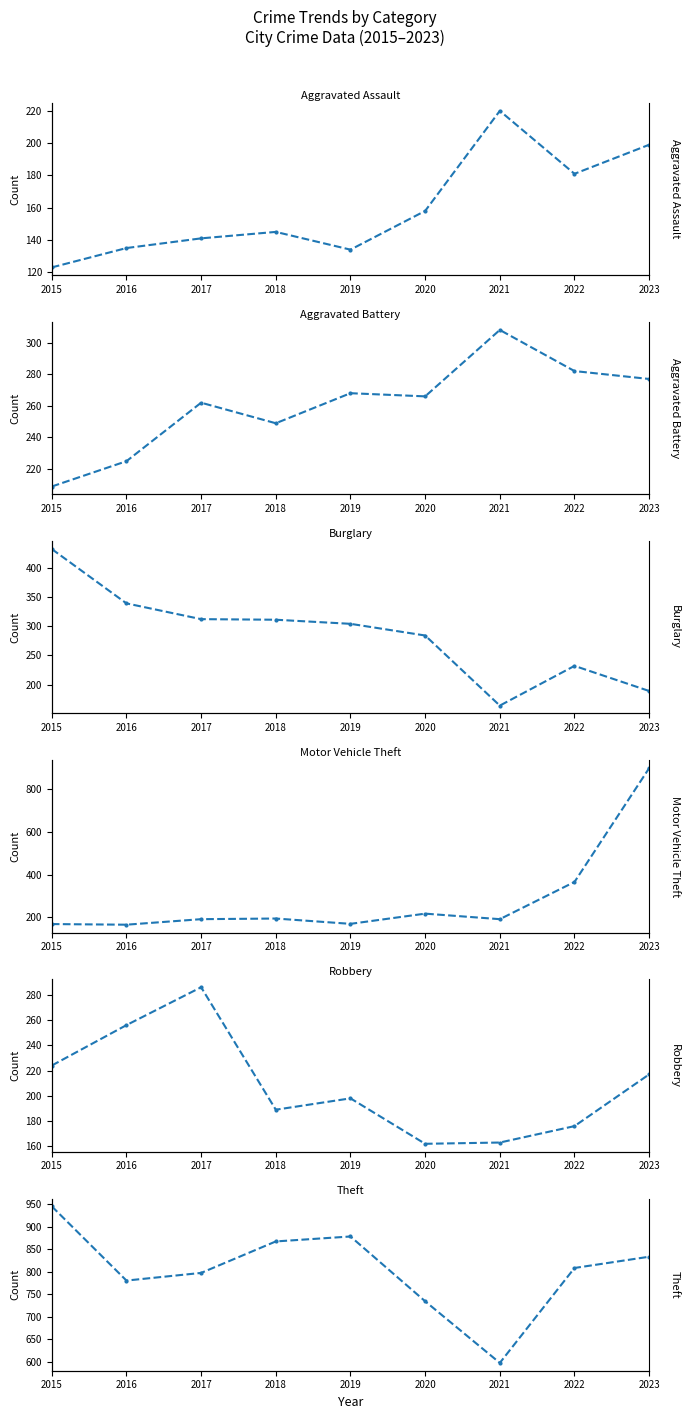

At how many categories does at least one series exceed 485?

9